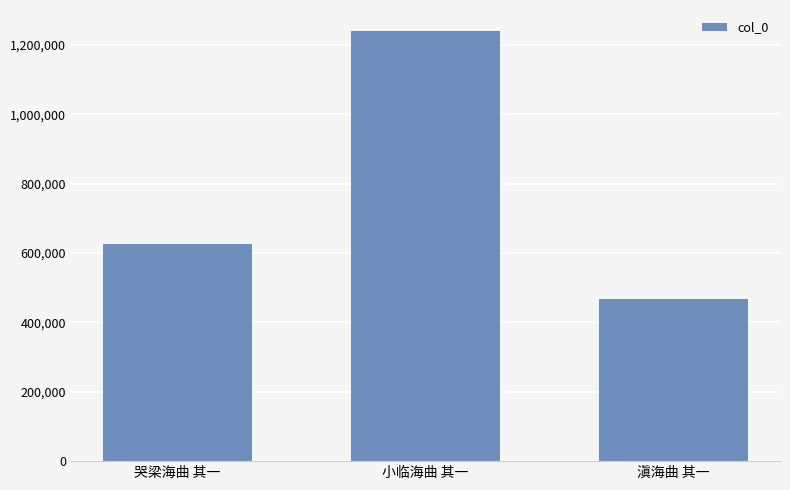

What is the label of the 3rd bar from the left?

滇海曲 其一